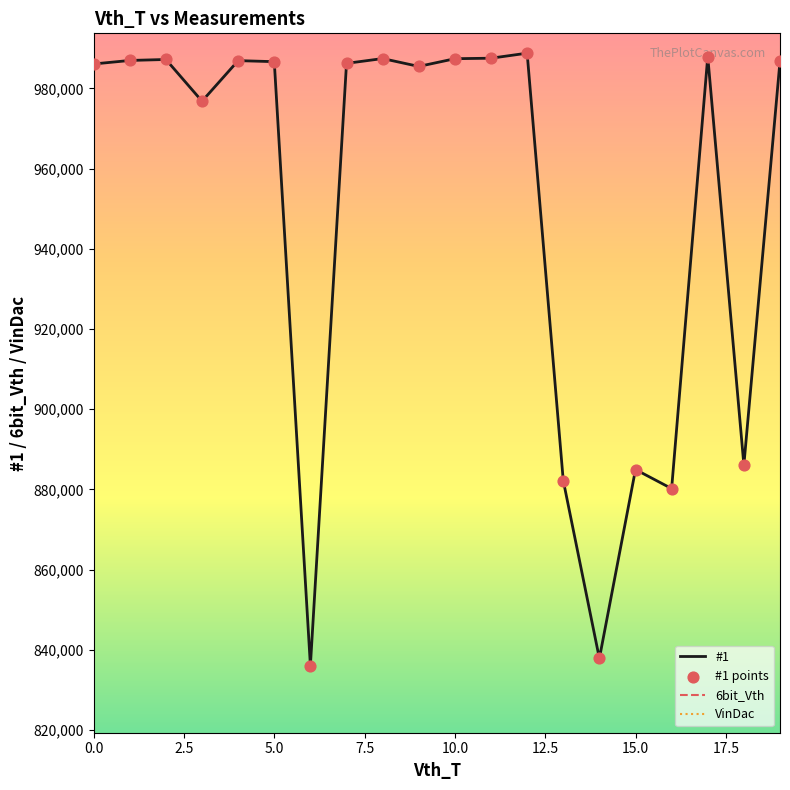

Which series contains the highest Y value?

#1